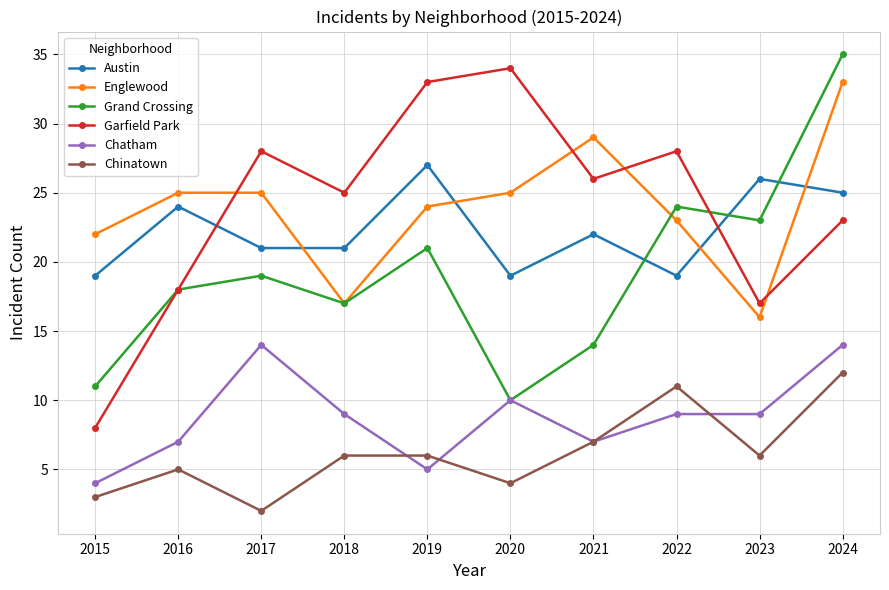

Which category has the lowest value across all series?

2017